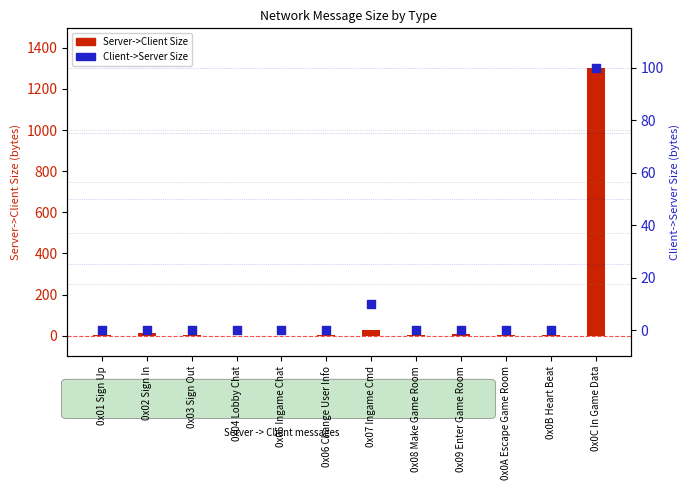

Which series has the largest total across all categories?

Server->Client Size